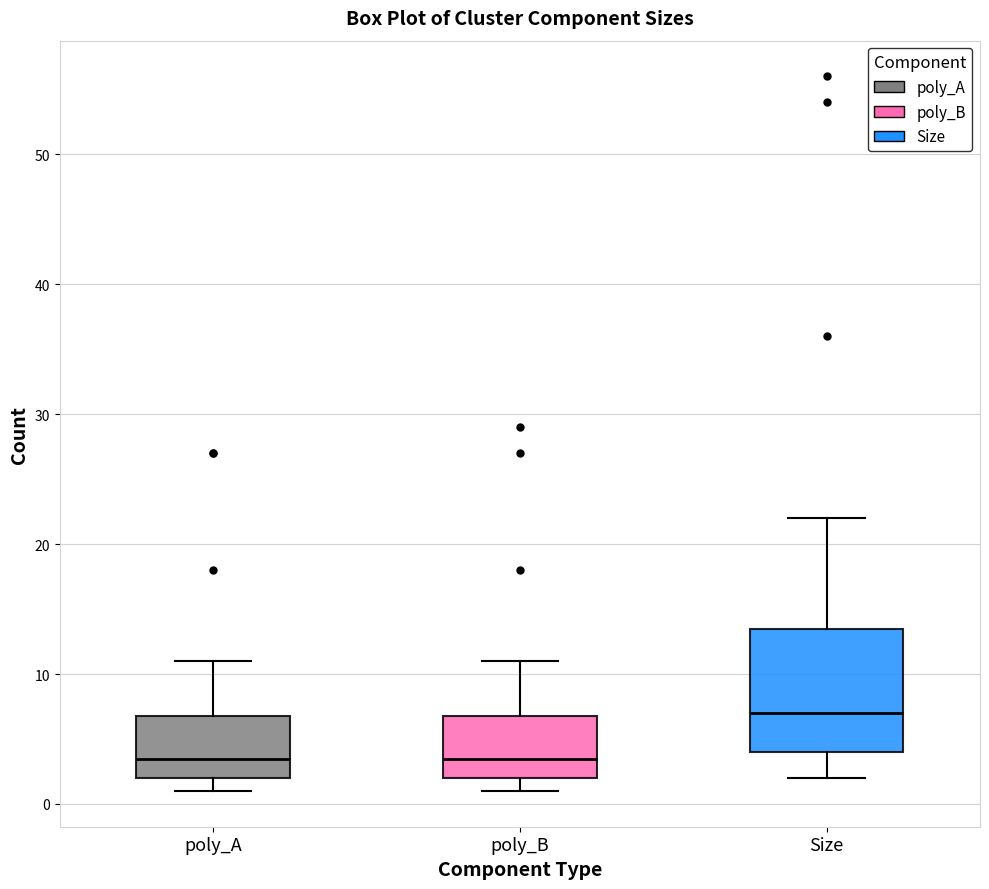

Comparing the boxes themselves (not the whiskers), which one is the tallest?

Size